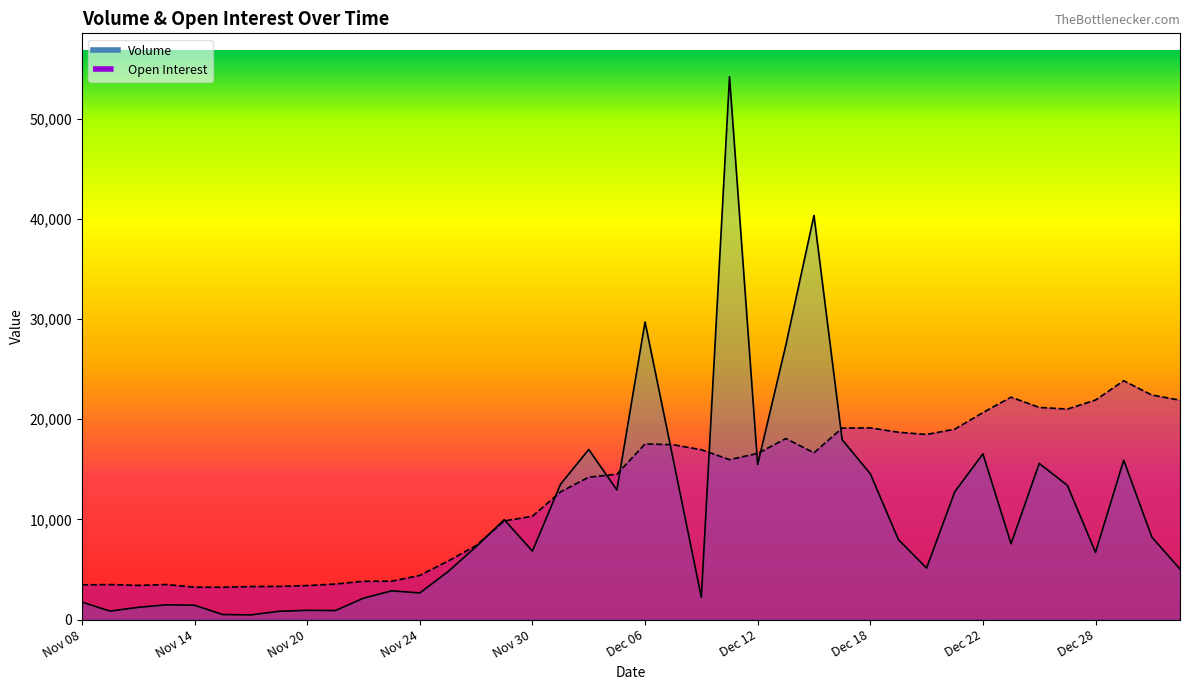

What is the label of the 22nd point from the right?

Dec 04